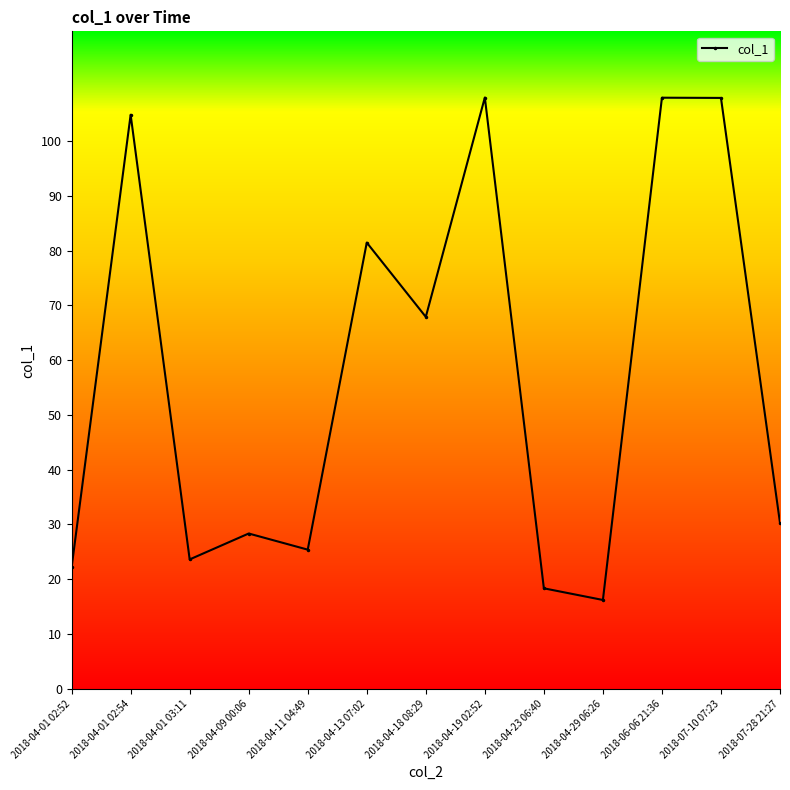

What is the smallest value displayed?

16.2